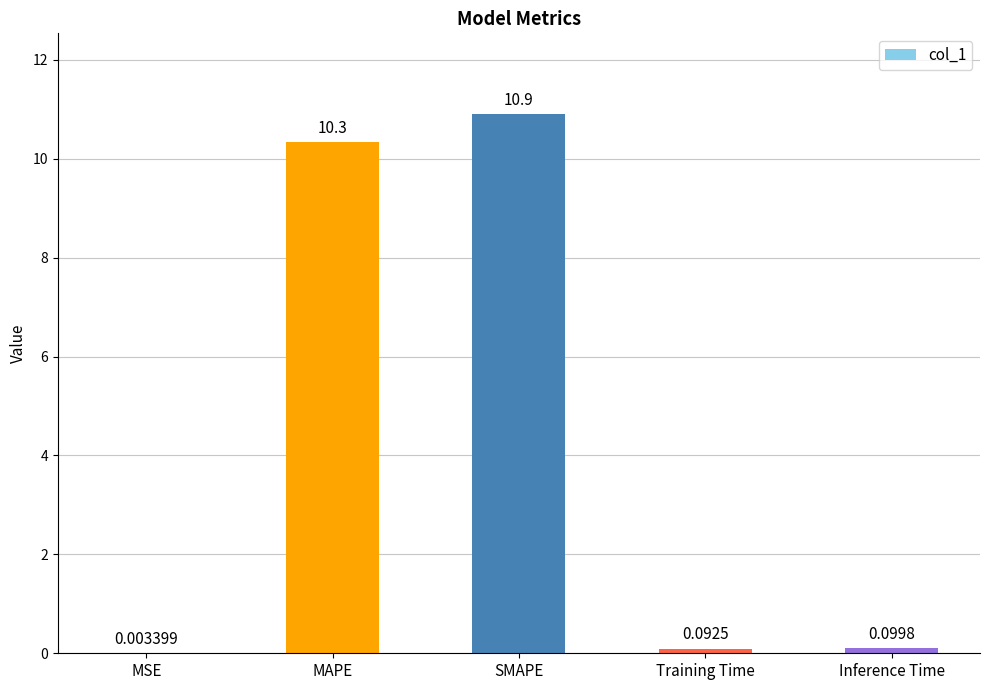

What is the sum of the values at SMAPE and MAPE?

21.2